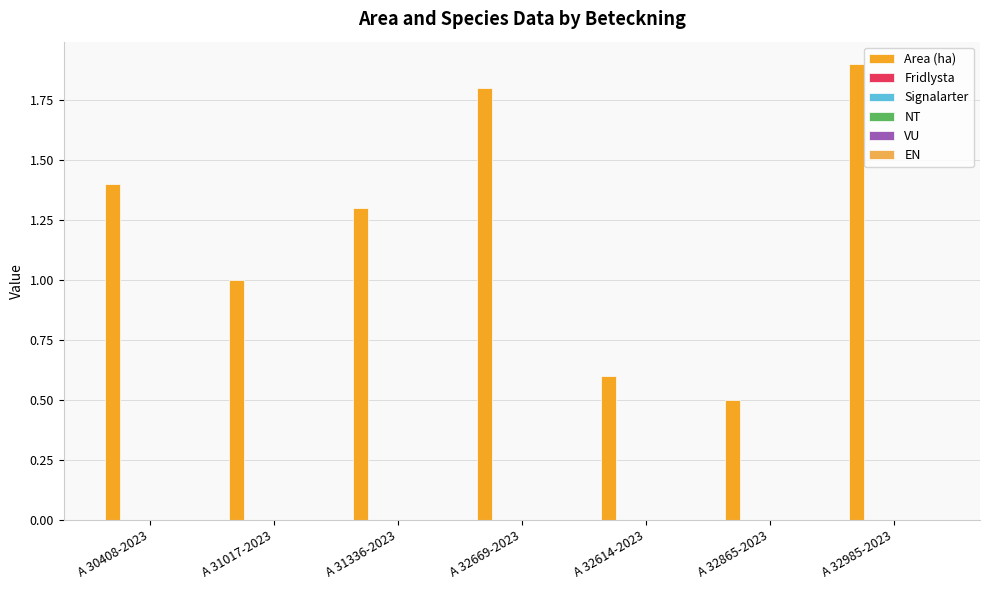

What is the average value?

1.2